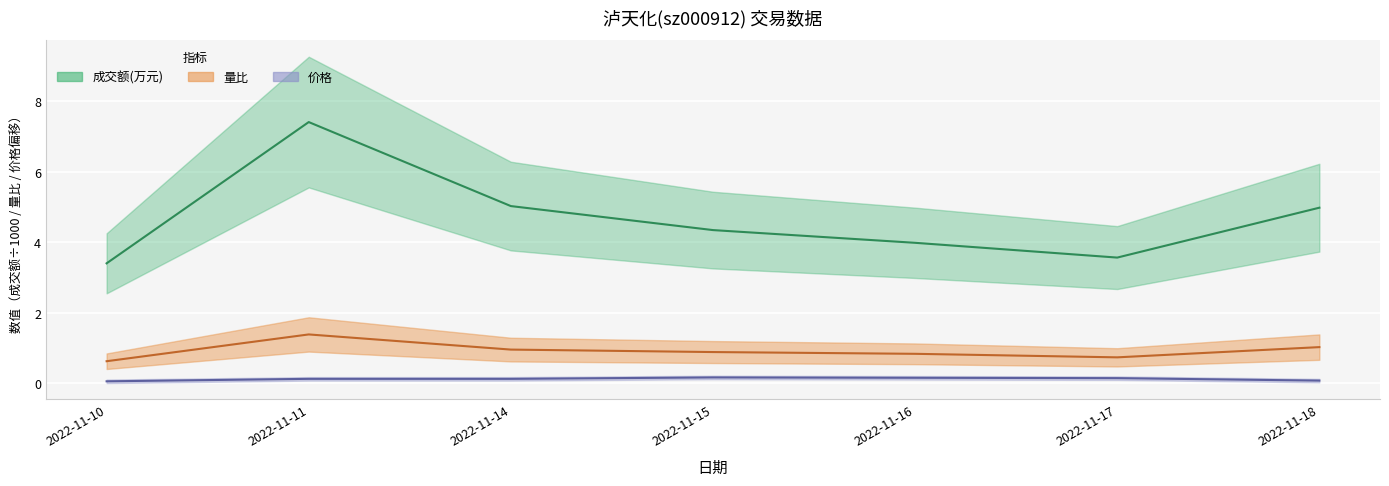

Rank the series at 2022-11-18 from lowest to highest value.

价格, 量比, 成交额(万元)